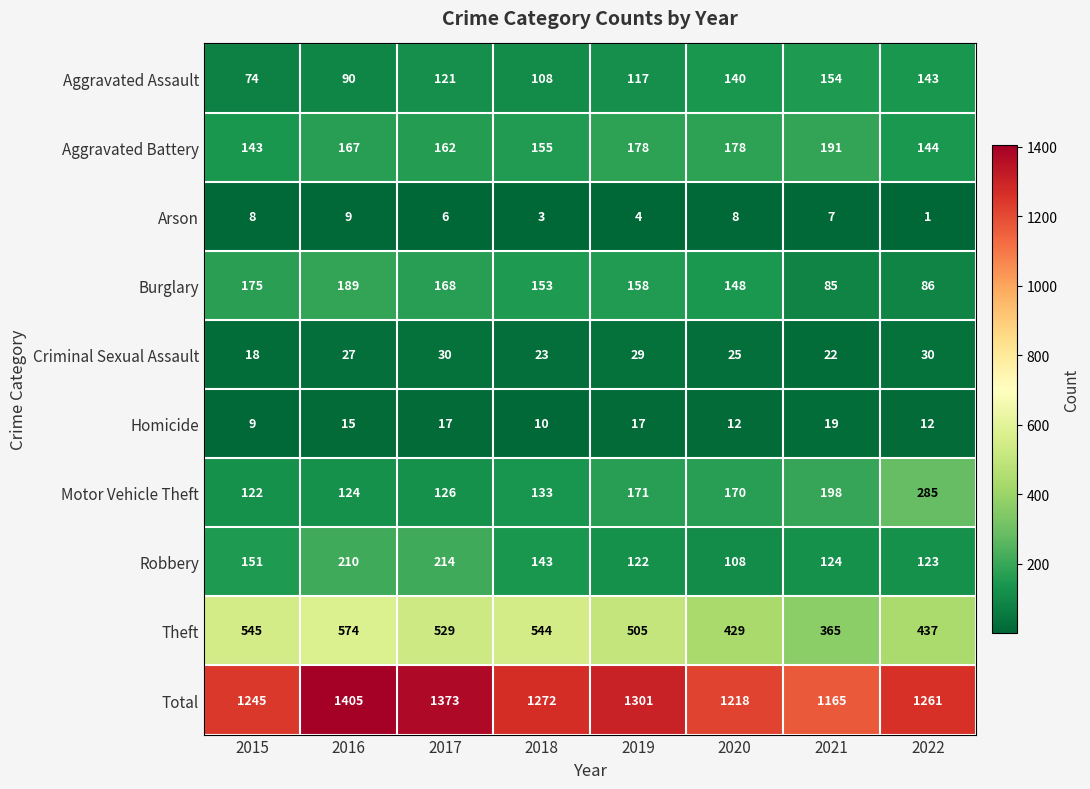

Which series has the largest total across all categories?

Total